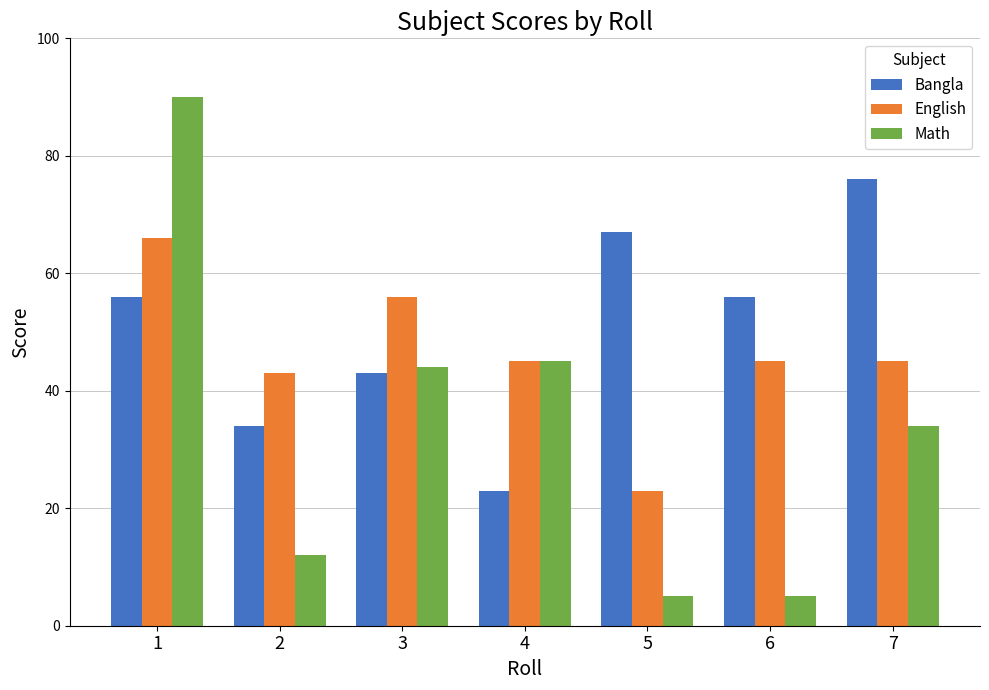

List the series in order of their overall mean, lowest first.

Math, English, Bangla